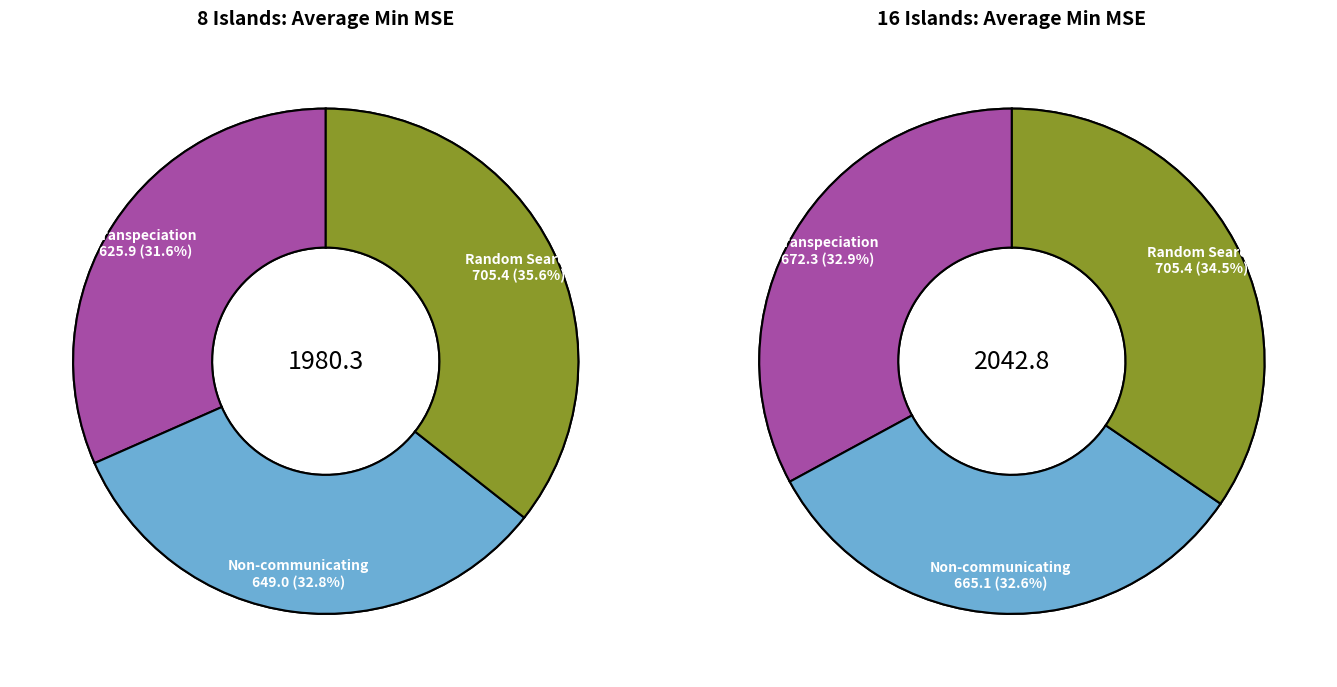

Is the sum of 16 islands and 8 islands greater than half?

Yes